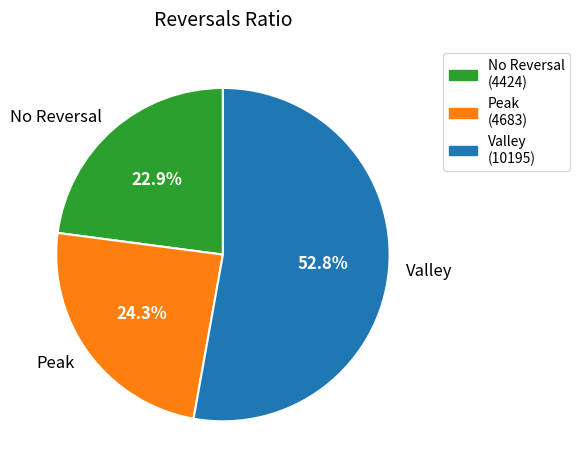

Which category has the smallest portion of the pie?

No Reversal